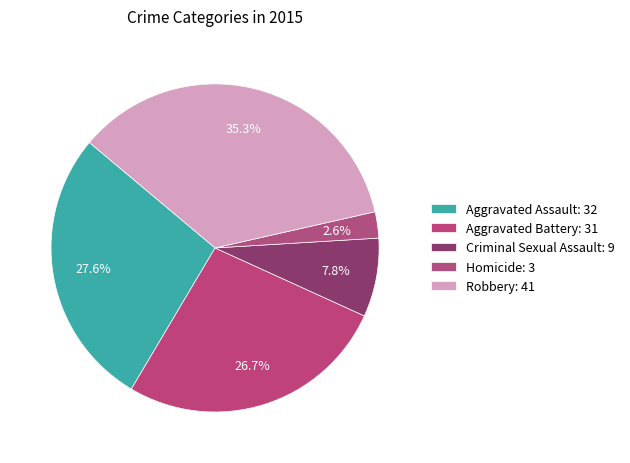

To the nearest percent, what is the difference between the largest and smallest slice percentages?

33%